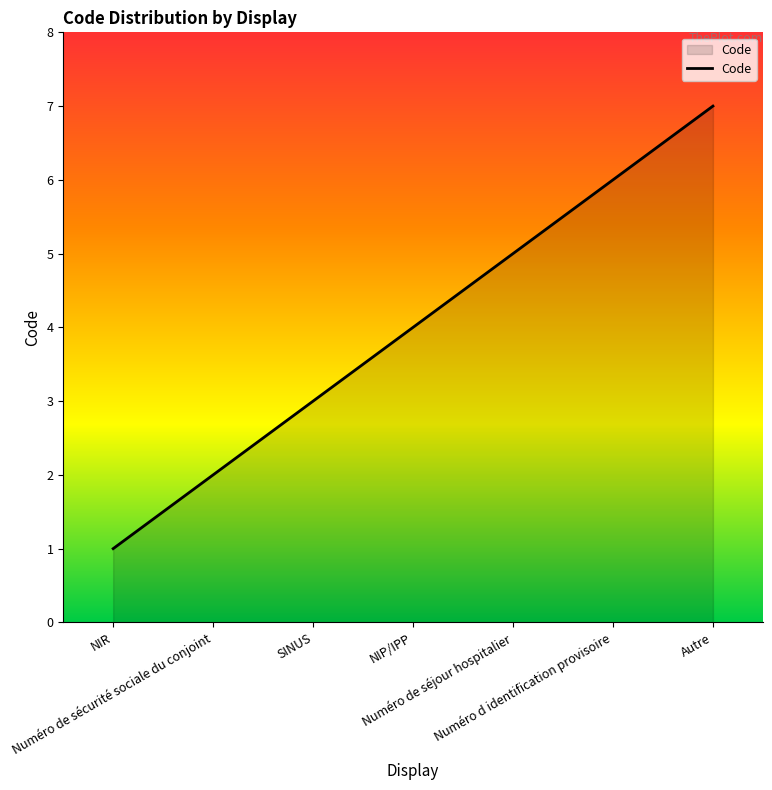

Approximately how many times larger is the value at Numéro d identification provisoire compared to NIR?

6.0